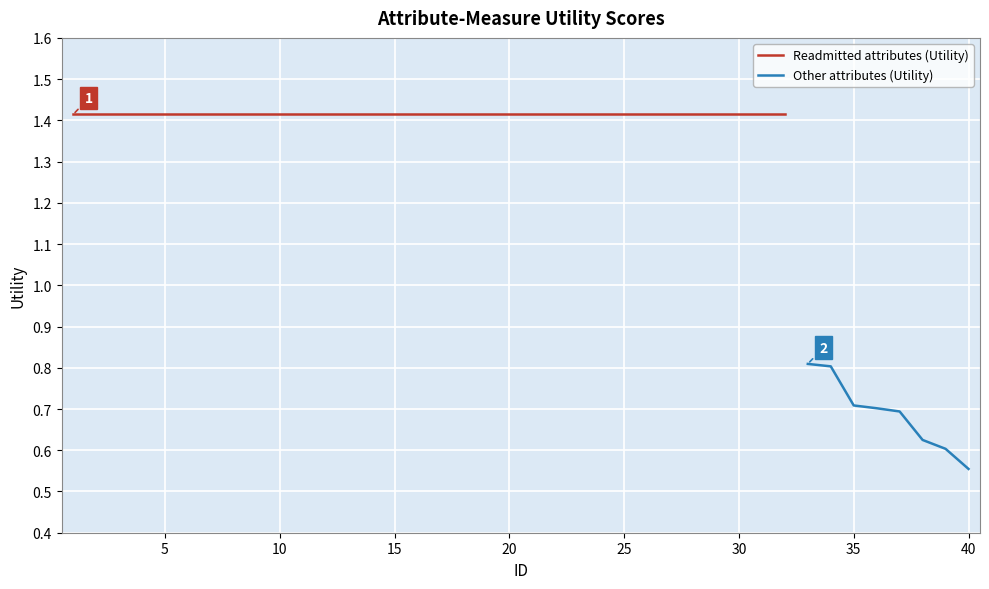

Is it true that the value at 1 is 2.4?

False